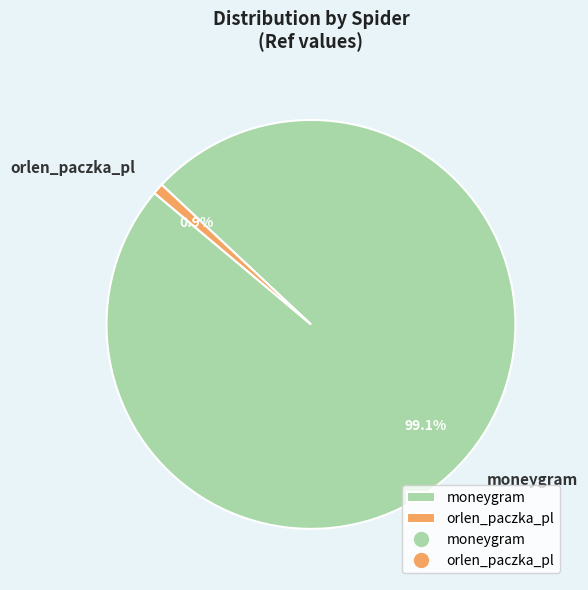

To the nearest percent, what portion does orlen_paczka_pl represent?

1%